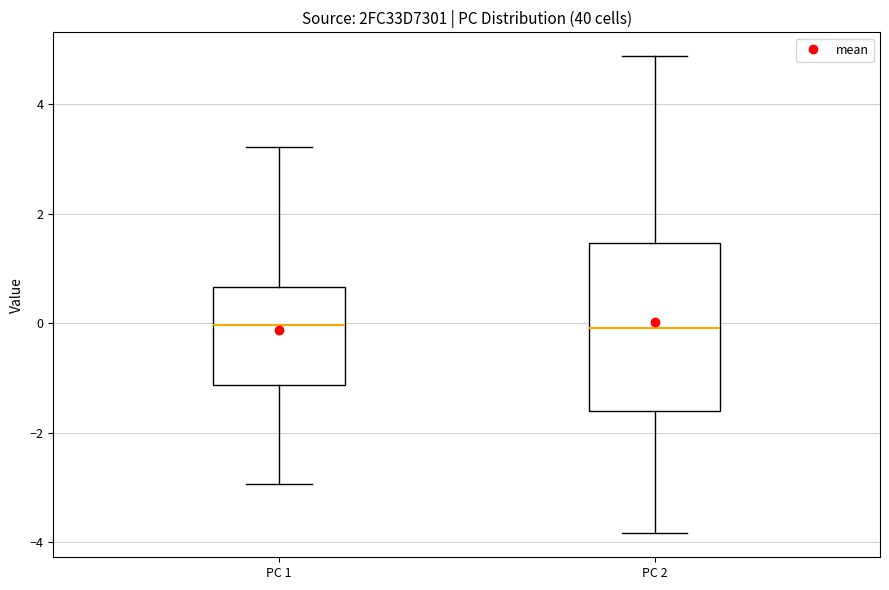

Reading left to right, transcribe this box plot: for each box, give where its median line is, the range the box spans, and where its two whiskers end, as read against the y-axis. The values are not printed on the chart, so give them approximately, as read against the axis.

PC 1: median 0.0, box -1.2 to 0.6, whiskers -3.0 to 3.2
PC 2: median 0.0, box -1.6 to 1.4, whiskers -3.8 to 4.8